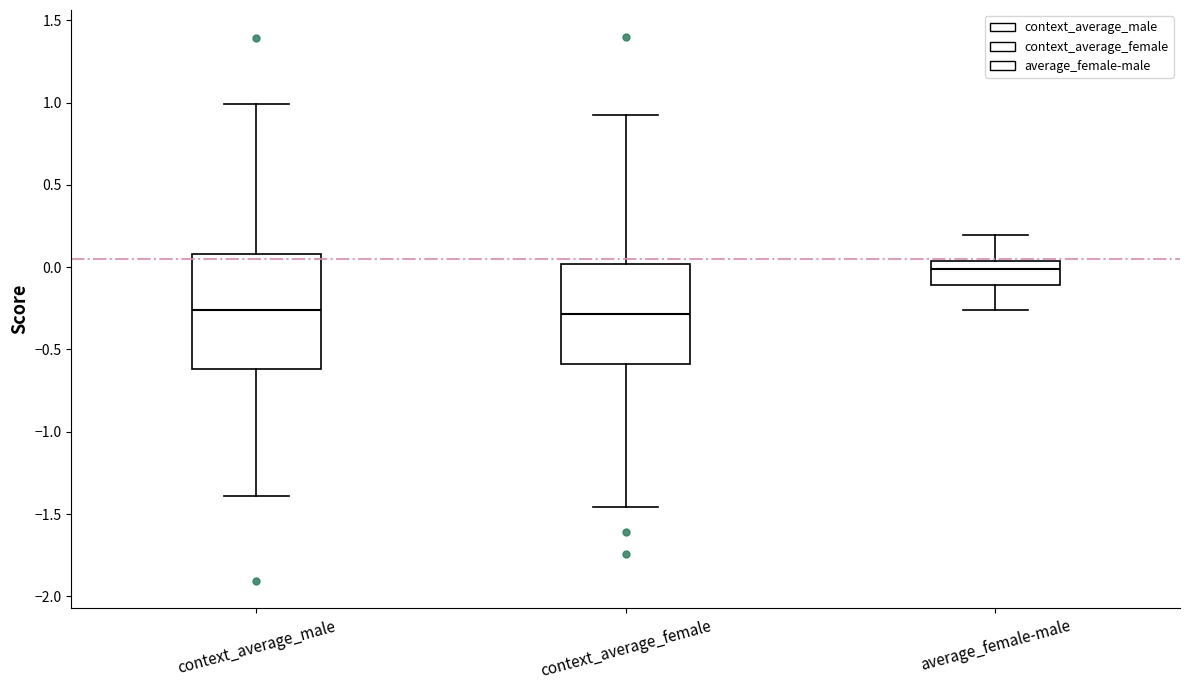

Where is the upper edge of the box for context_average_male on the y-axis? The values are not printed on the chart, so give them approximately, as read against the axis.

0.10